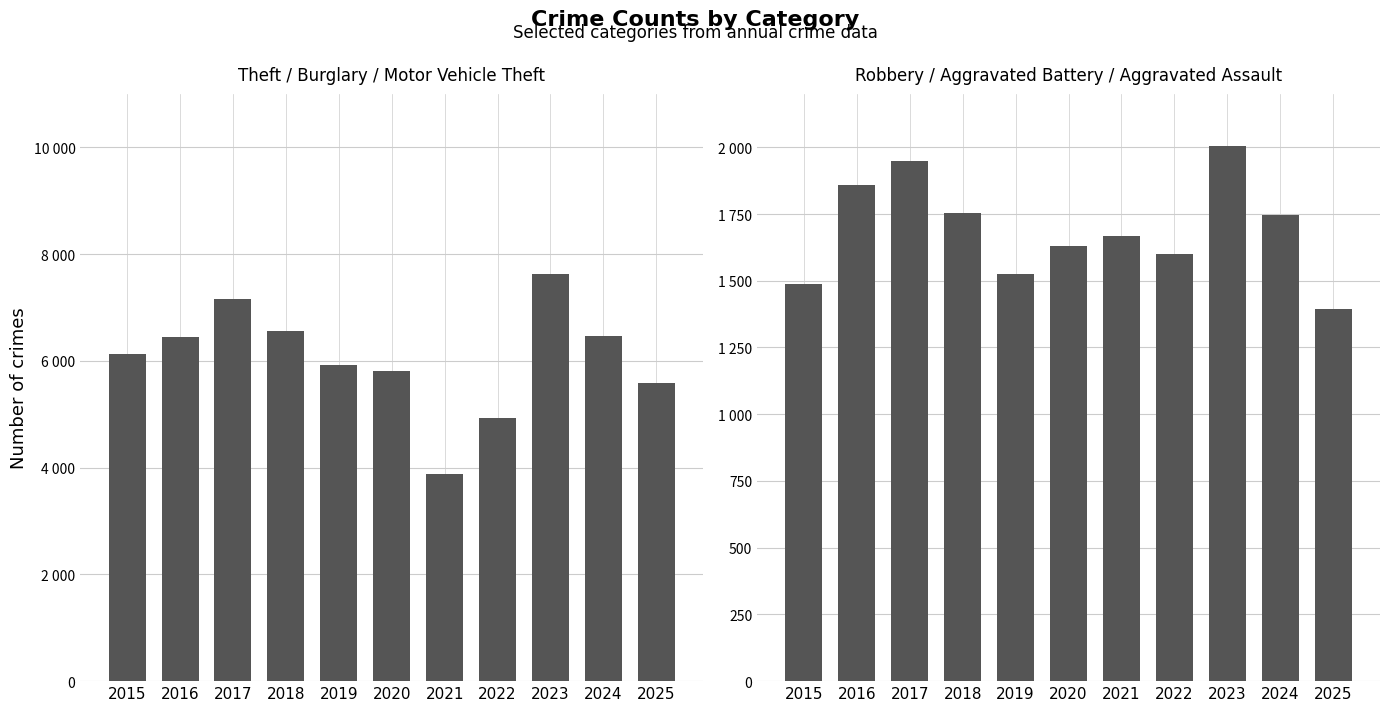

At which label is Aggravated Assault closest to 416?

2017